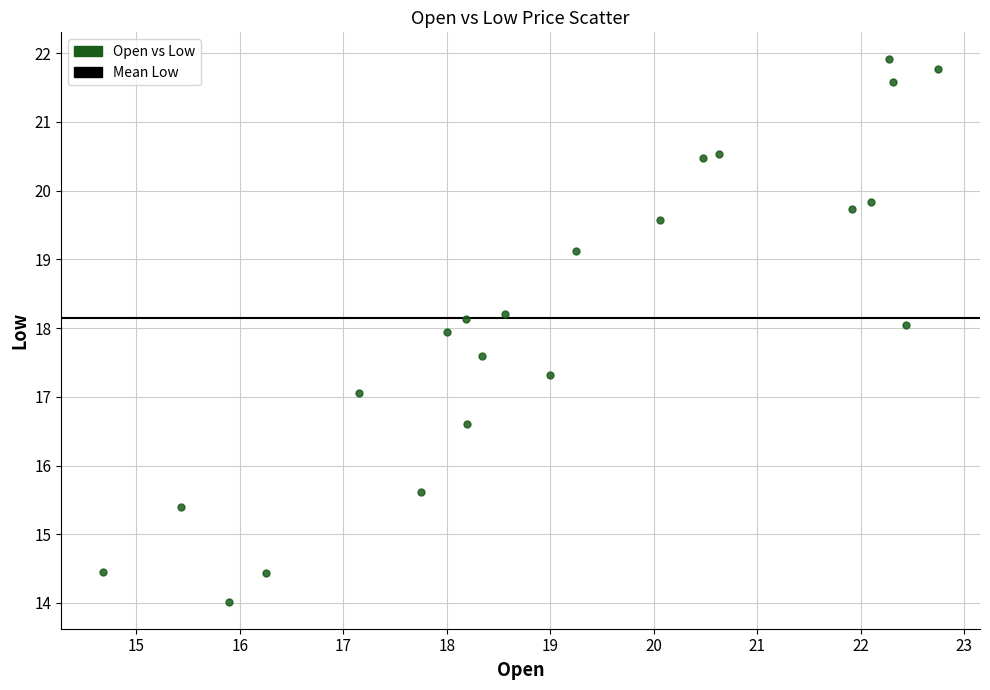

What is the range of Y values (max minus min)?

7.9